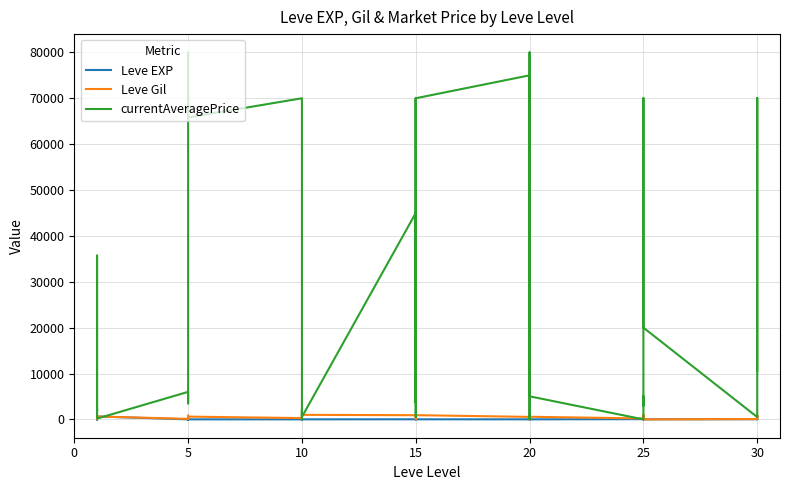

What is the approximate value of currentAveragePrice at 5, to the nearest 10?

3760